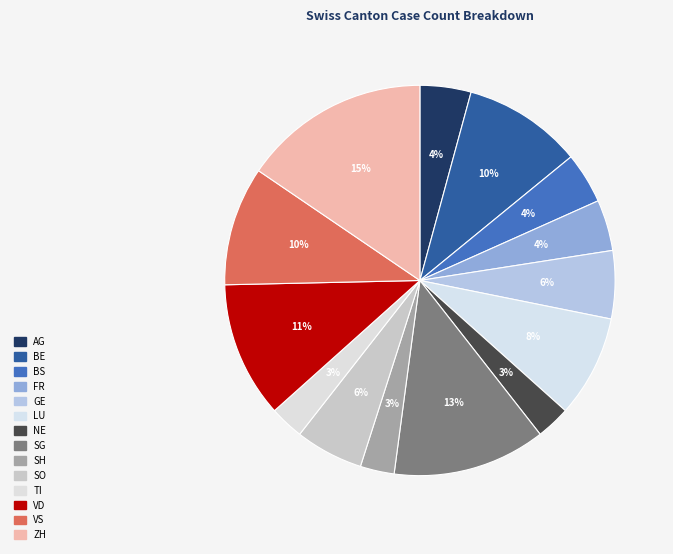

How many segments does this pie chart have?

14